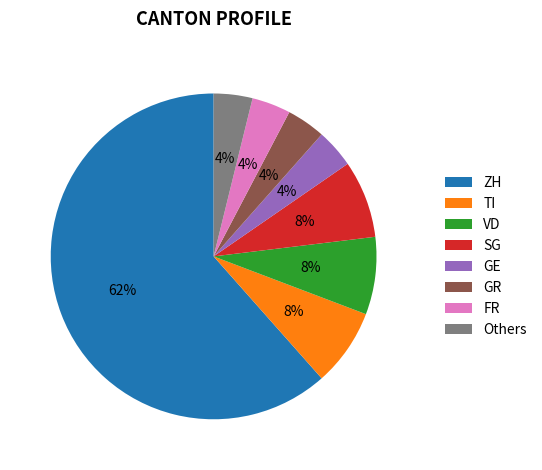

Combined, do Others and SG account for over 50%?

No